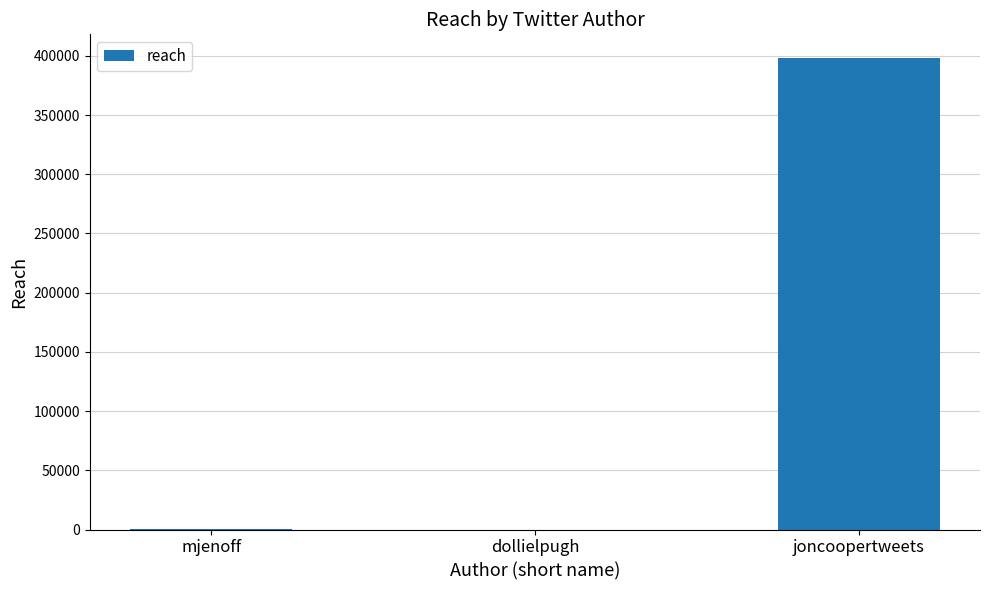

At which label is the value closest to 199146?

mjenoff